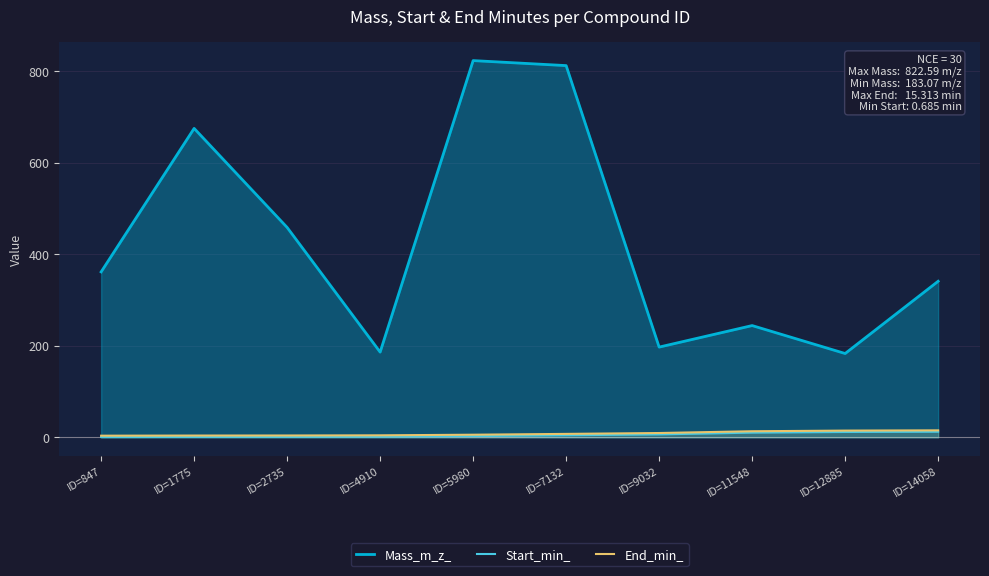

List the series in order of their peak value, lowest first.

Start_min_, End_min_, Mass_m_z_